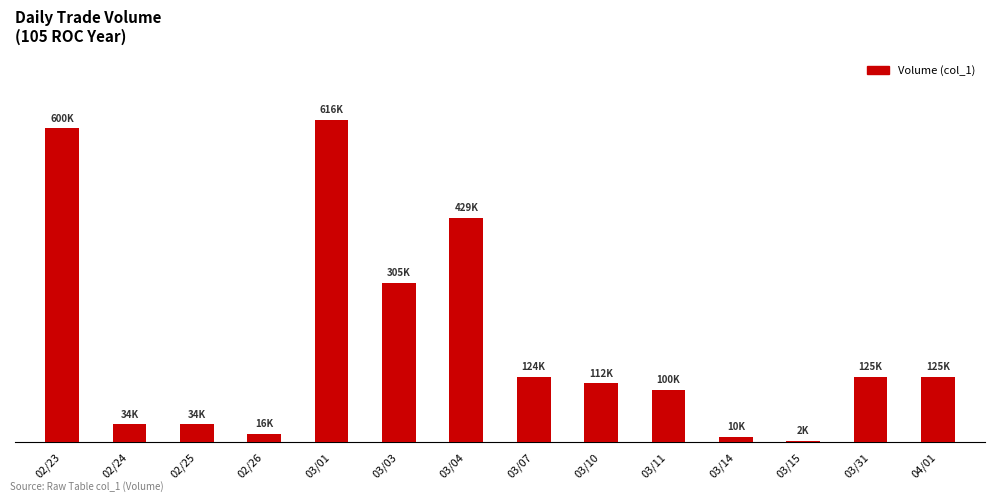

Are the bars horizontal?

No